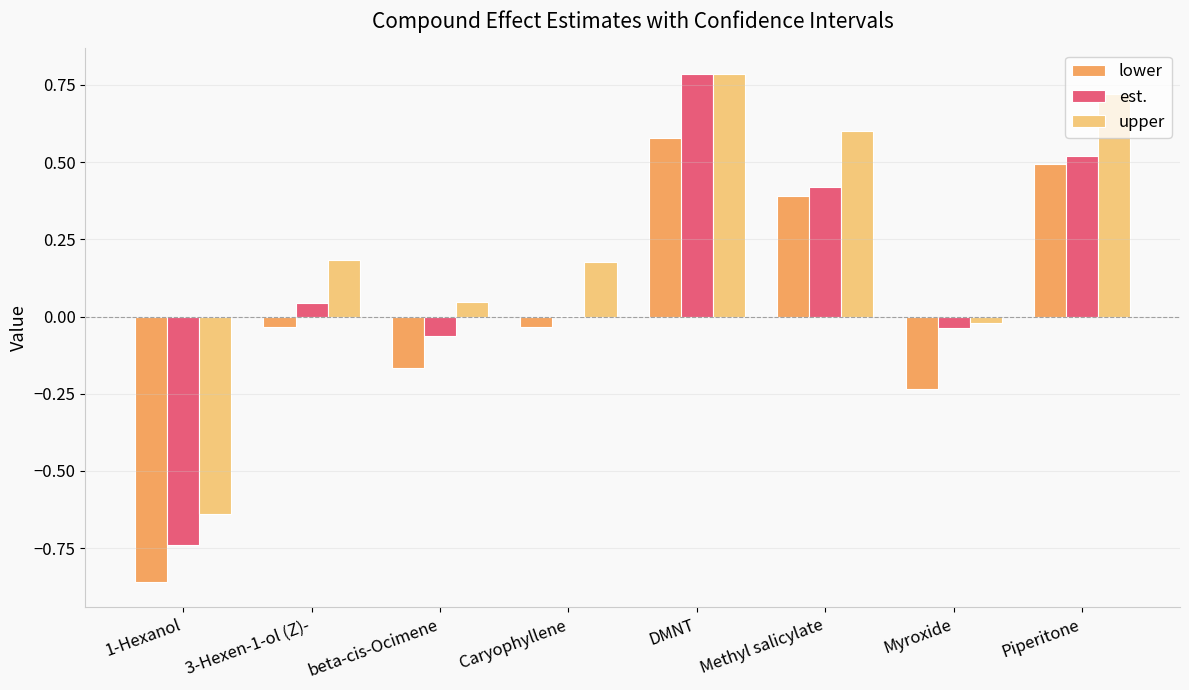

Is it true that lower equals 0.5 at Methyl salicylate?

False